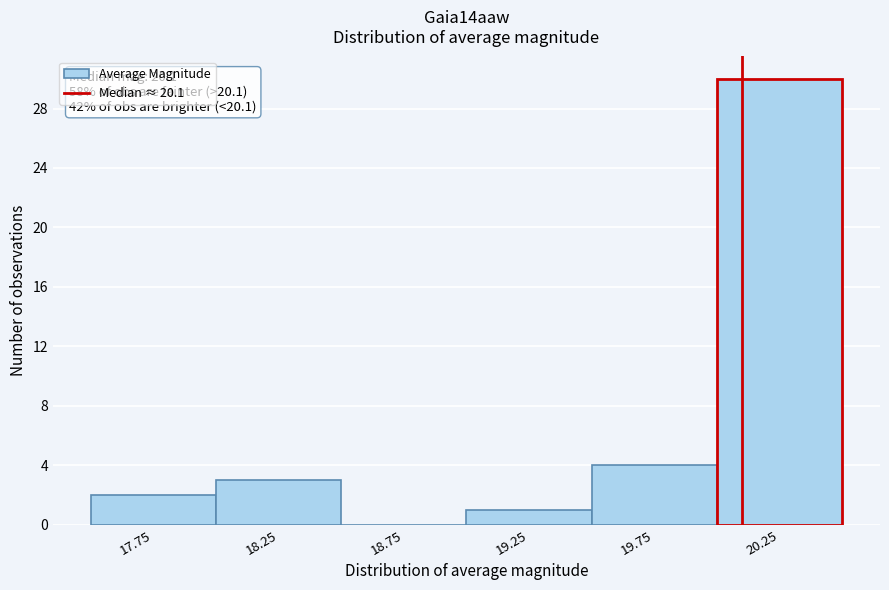

Over which range of the x-axis is the bar tallest?

20.0 to 20.5